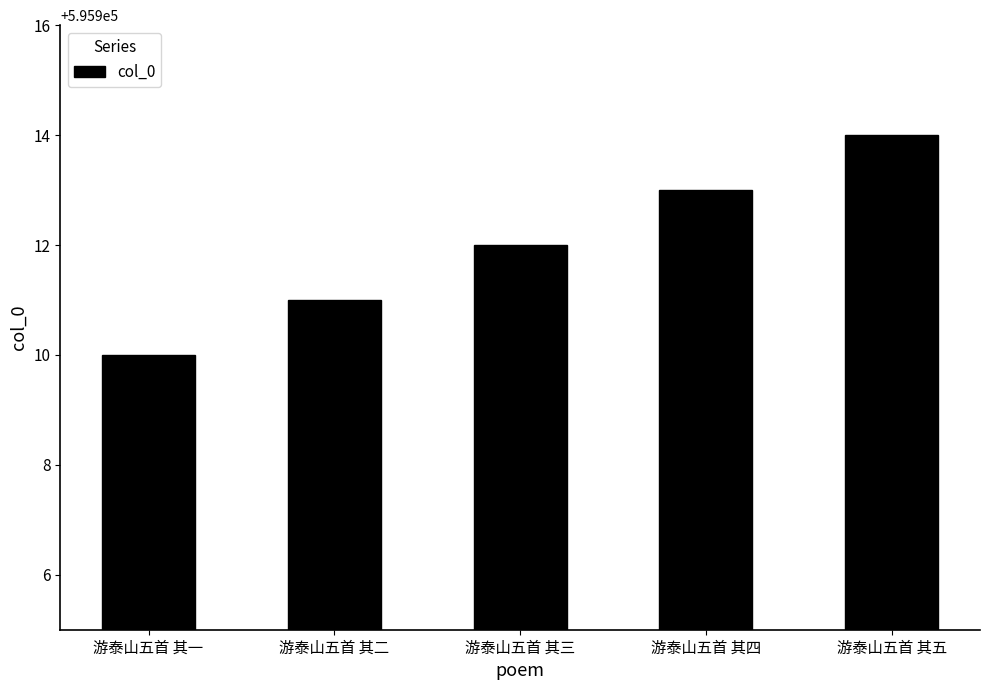

Which category has the lowest value across all series?

游泰山五首 其一